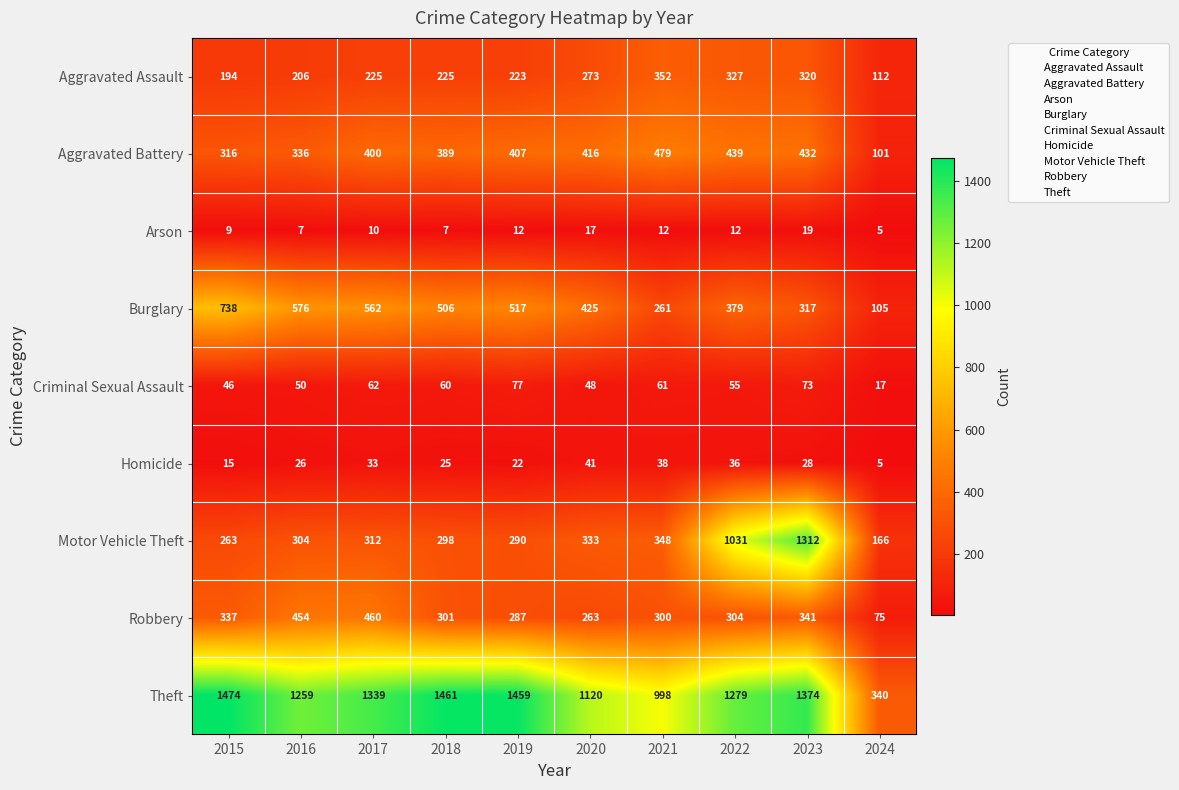

What is the difference between the second highest and second lowest values in the Criminal Sexual Assault series?

27